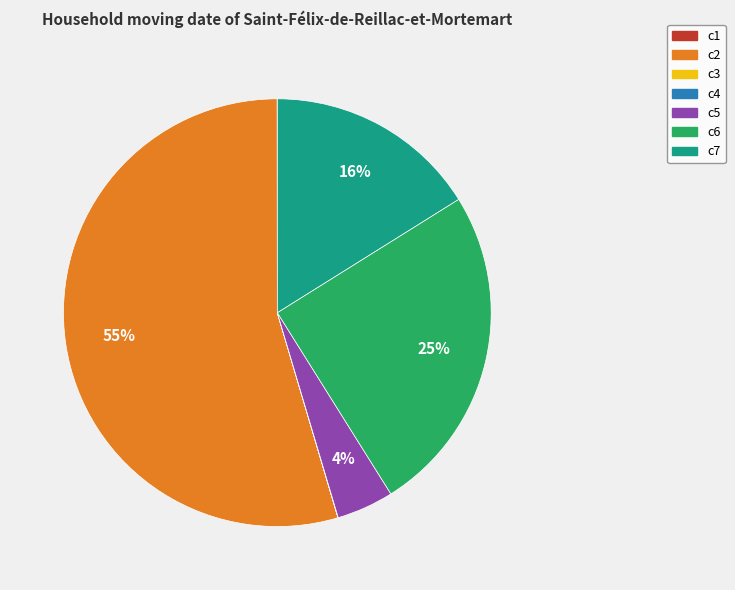

Is it true that c7 is 16% of the pie?

True